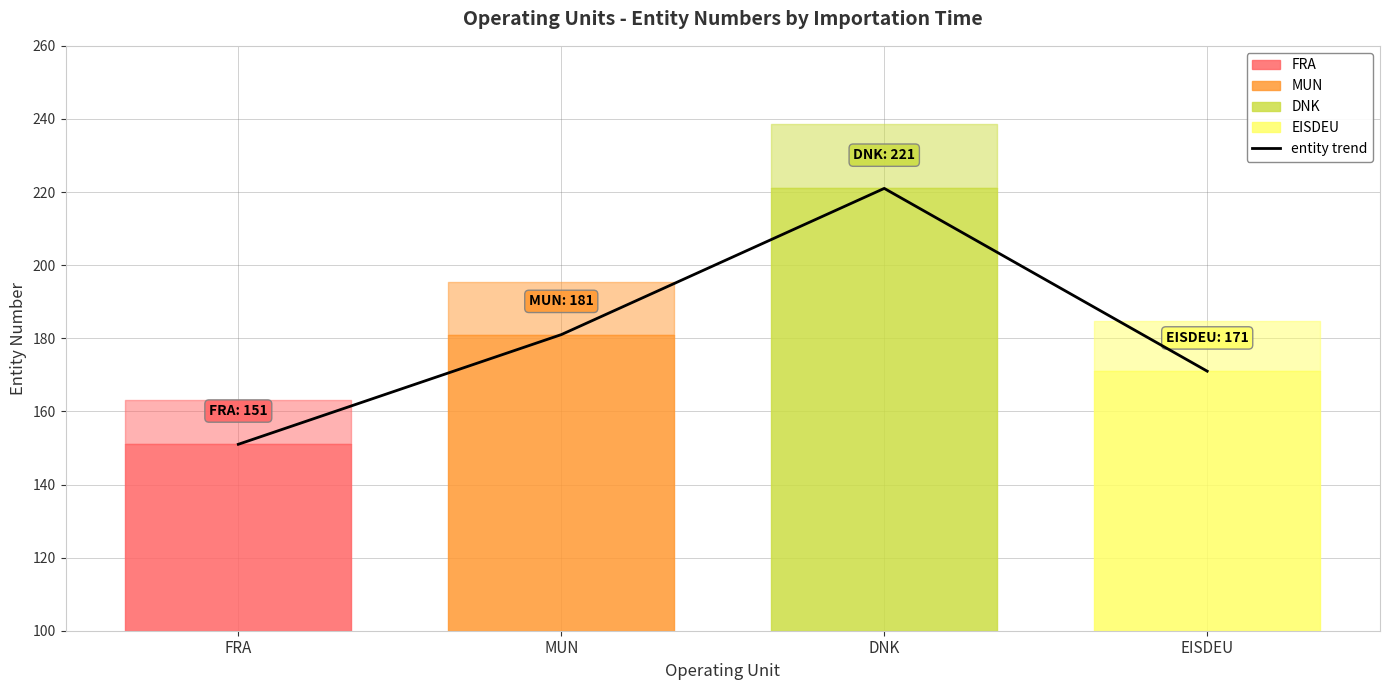

What is the smallest value displayed?

151